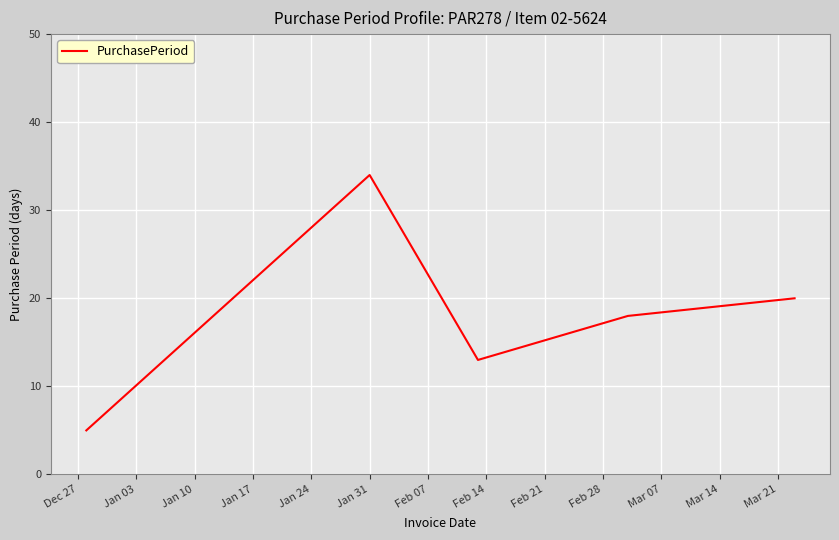

What is the minimum value shown in the chart?

5